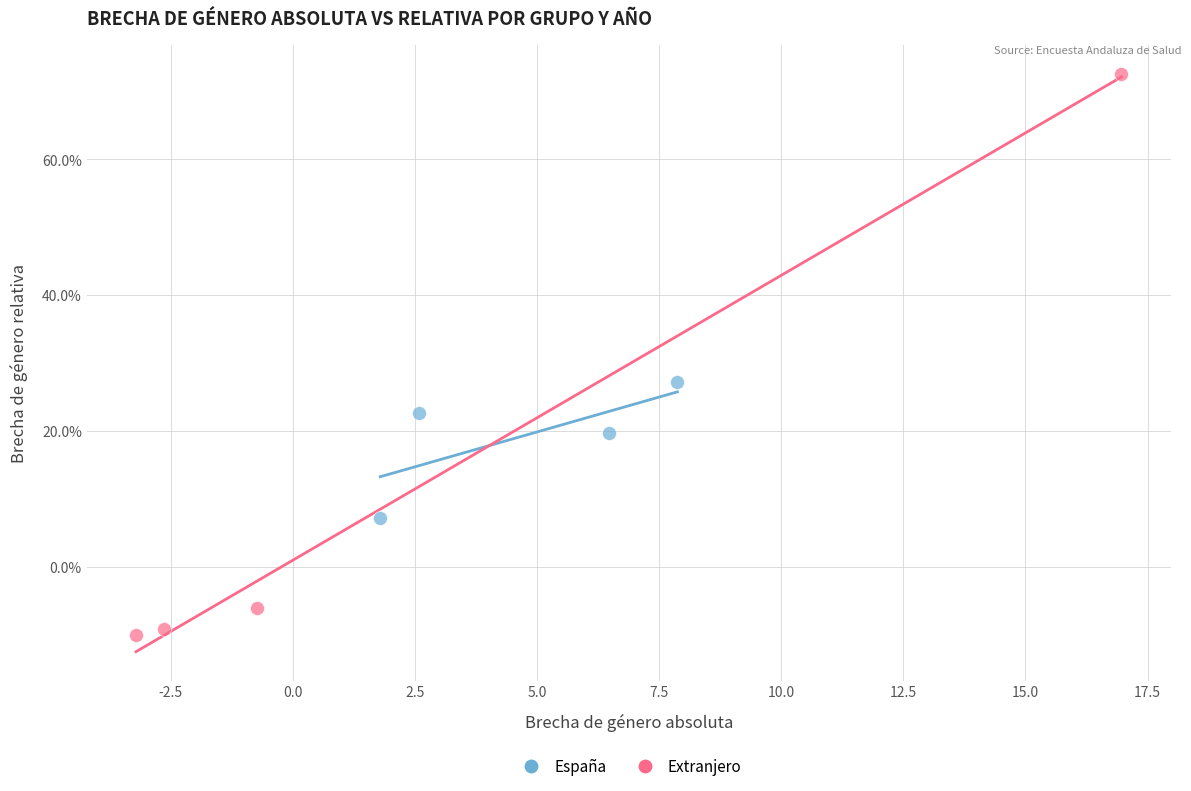

What are all the series names shown in the legend?

España, Extranjero